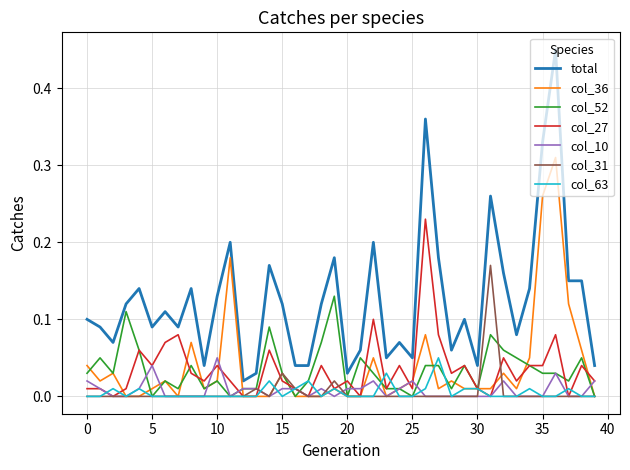

Which series has the largest range (max minus min)?

total